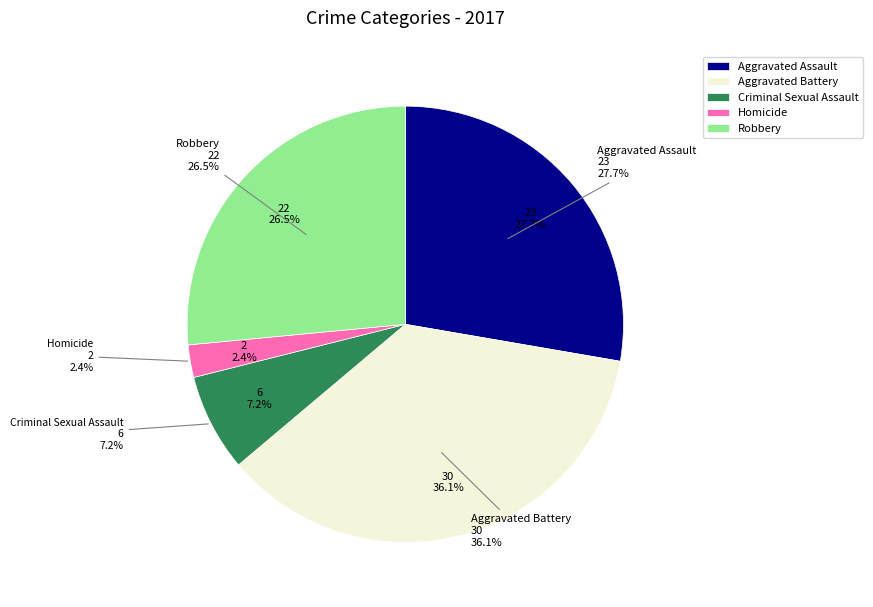

To the nearest percent, what percentage of the pie is Criminal Sexual Assault?

7%